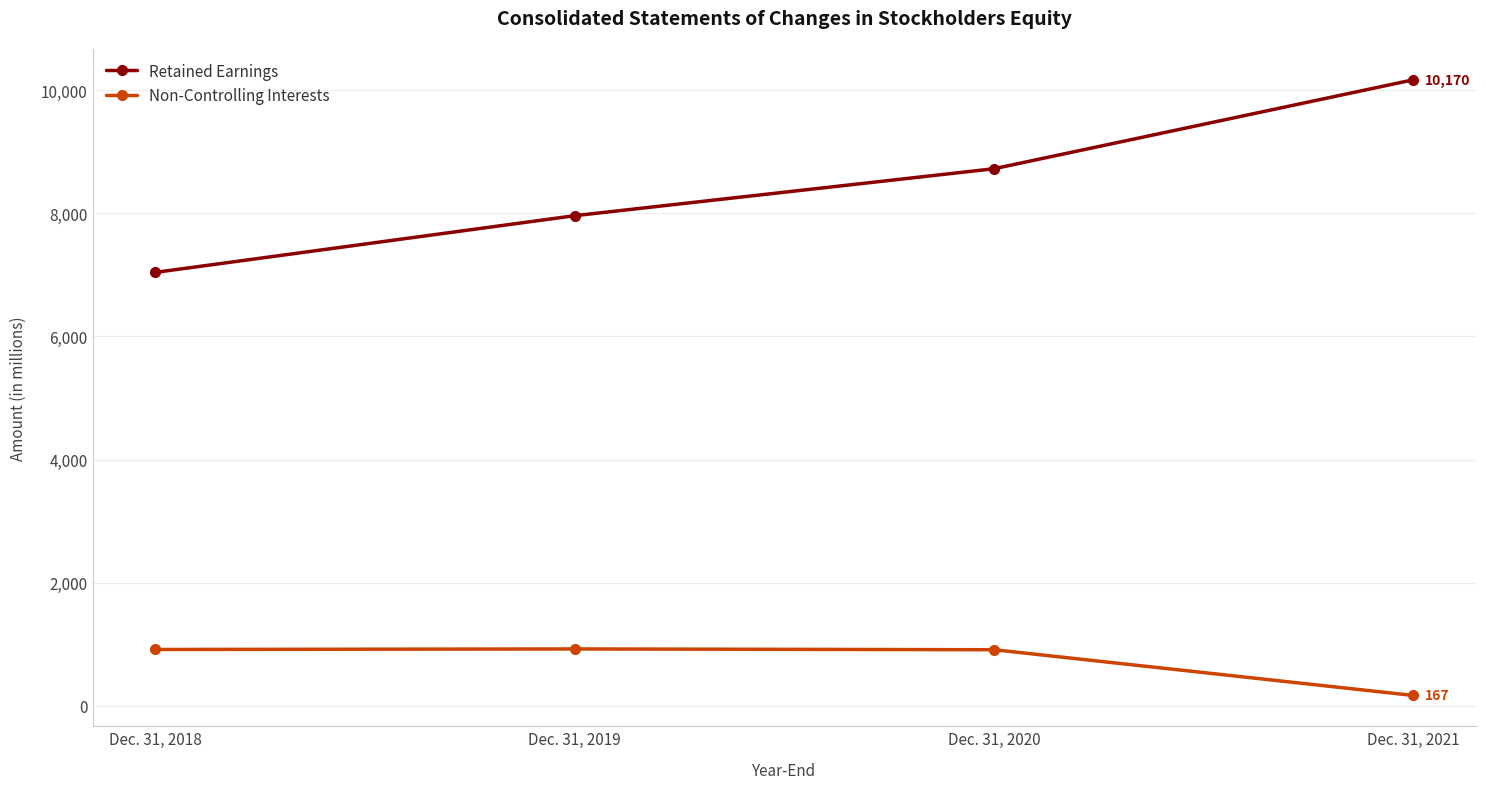

The value of Retained Earnings at Dec. 31, 2019 is 4221. True or false?

False